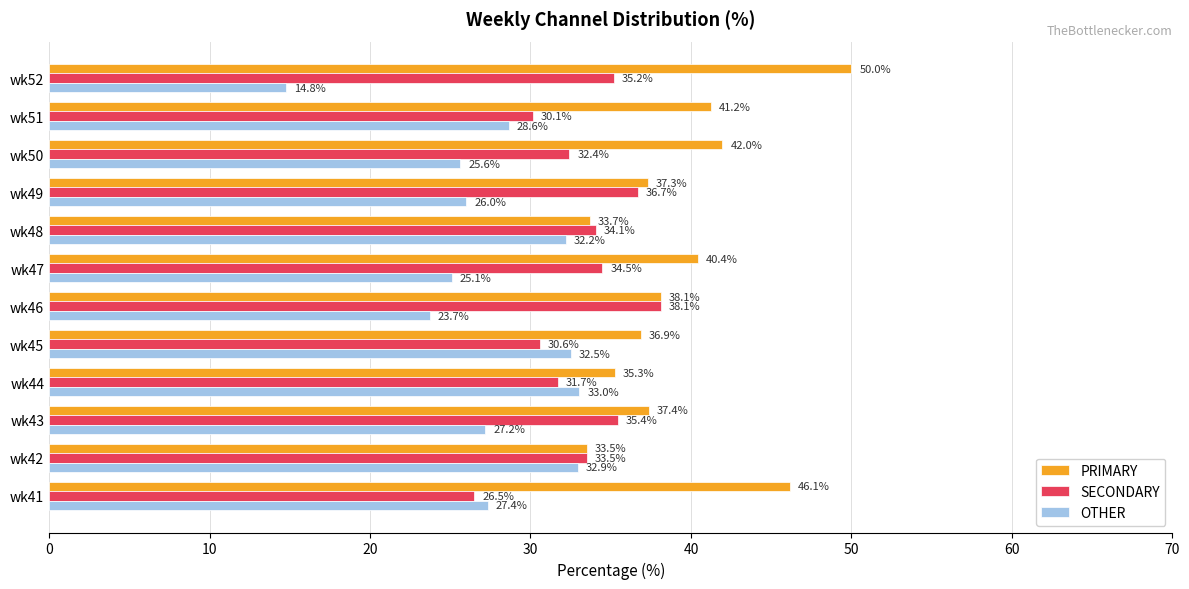

What is the sum of the PRIMARY values at wk44 and wk43?

72.7